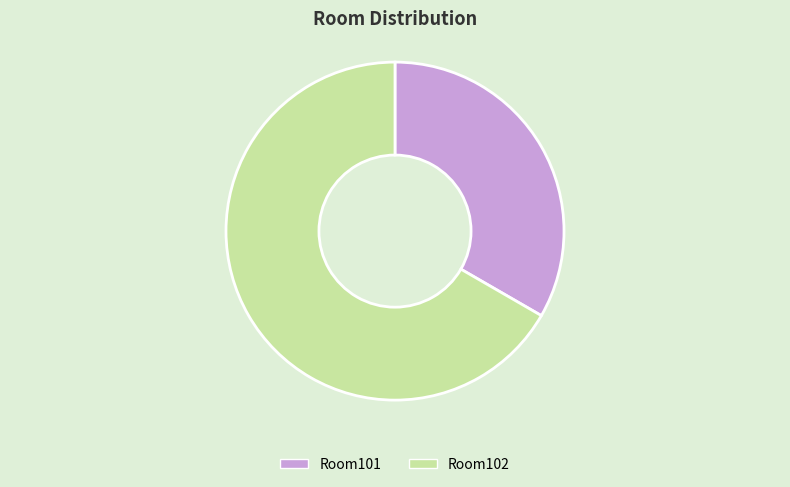

Between Room102 and Room101, which is larger?

Room102